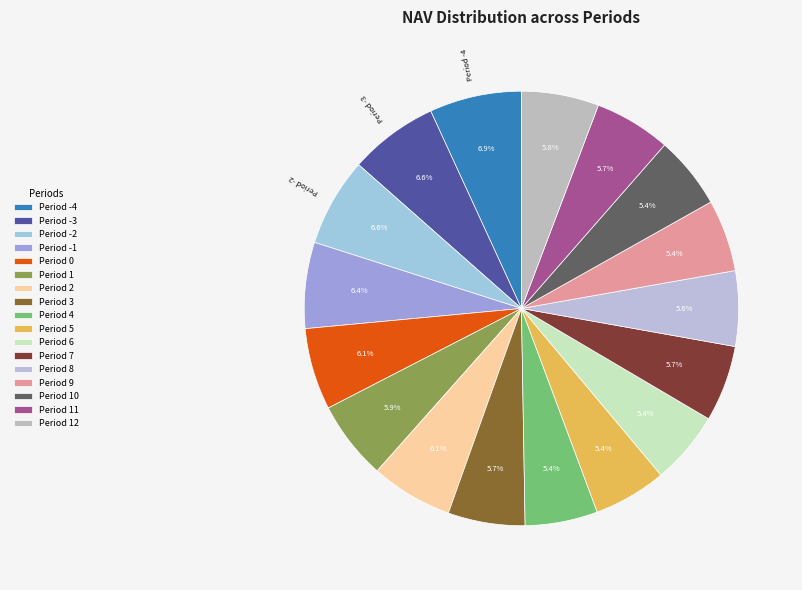

How many slices are in this pie chart?

17